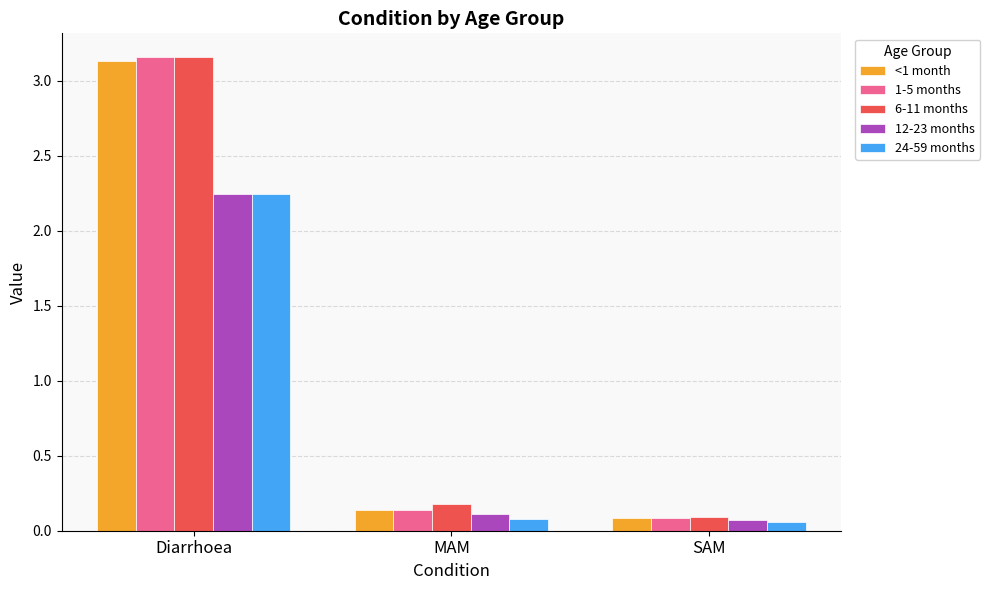

What is the spread (max minus min) of values at Diarrhoea?

0.9